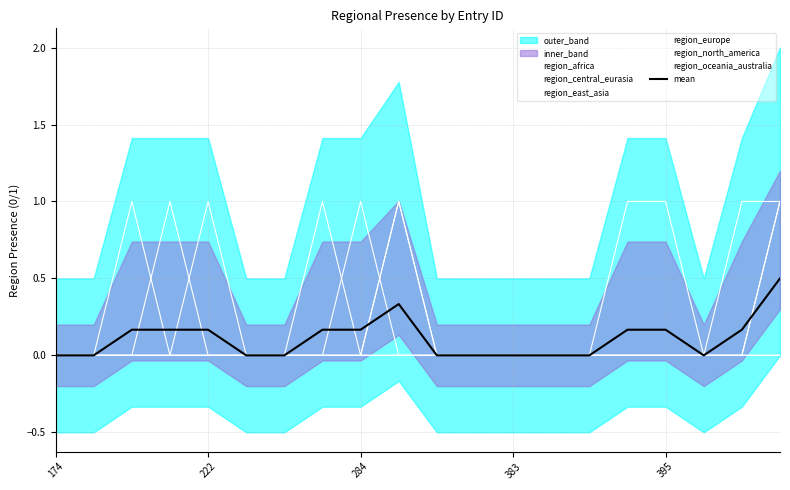

Which series changed the most between 294 and 381?

region_central_eurasia